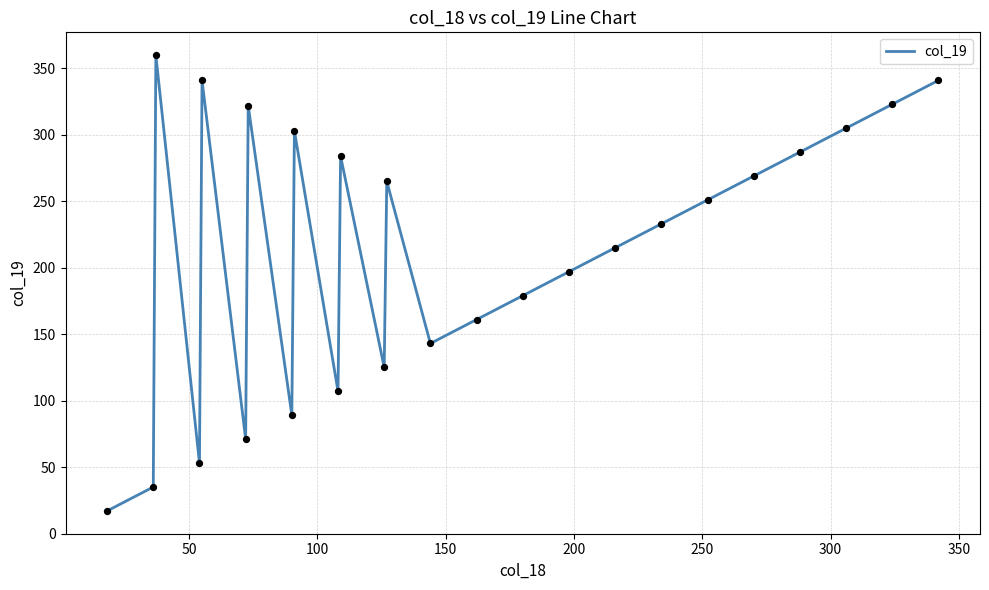

What is the maximum value shown in the chart?

360